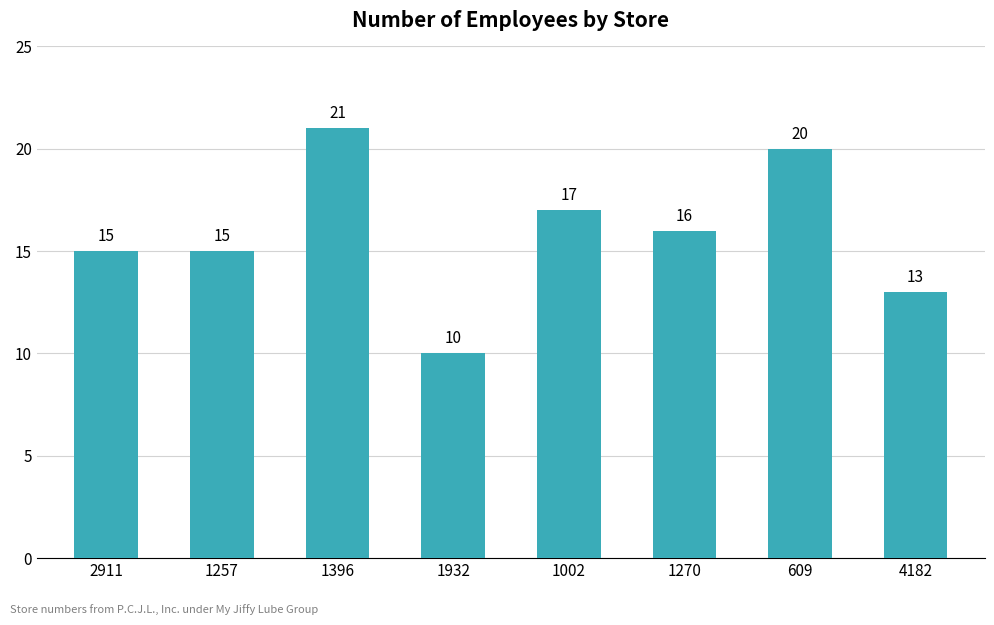

What is the minimum value shown in the chart?

10